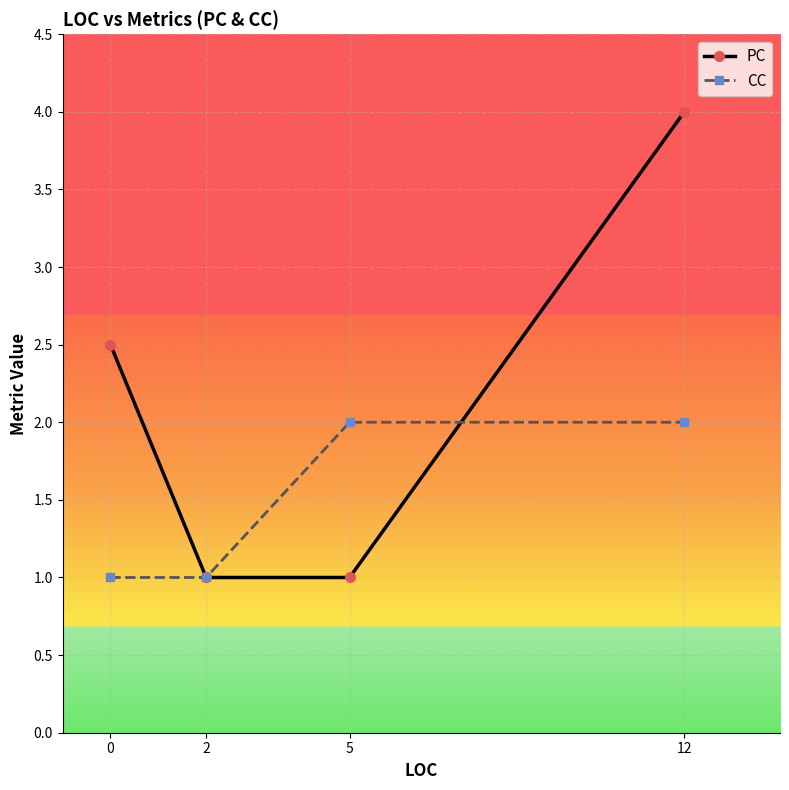

At 12, list the series in order from largest to smallest.

PC, CC